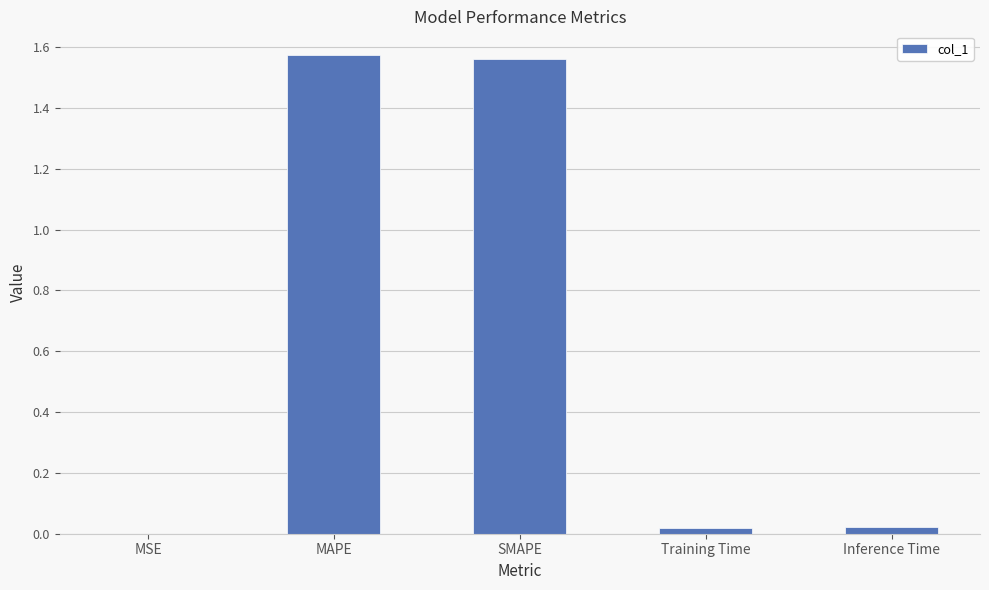

What is the sum of all values?

3.2